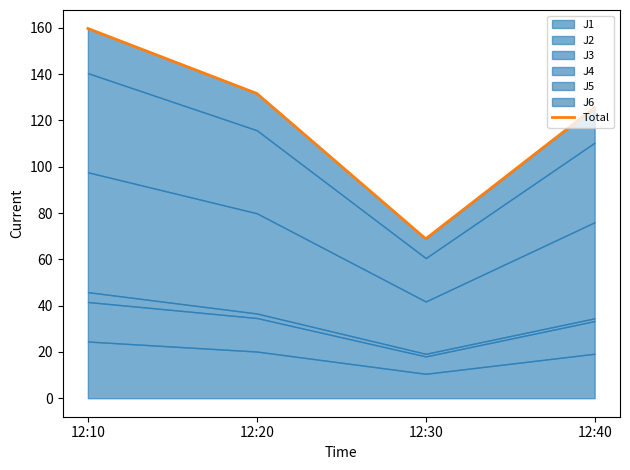

Does the chart have visible grid lines?

No